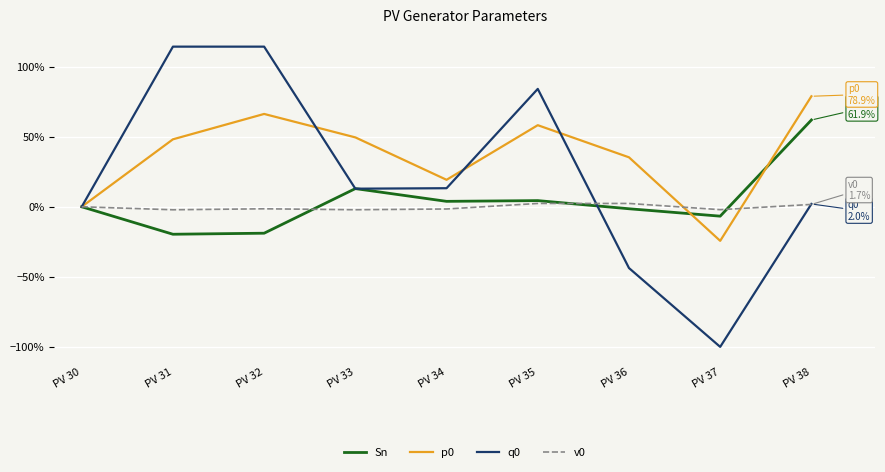

Which category has the lowest value across all series?

PV 37